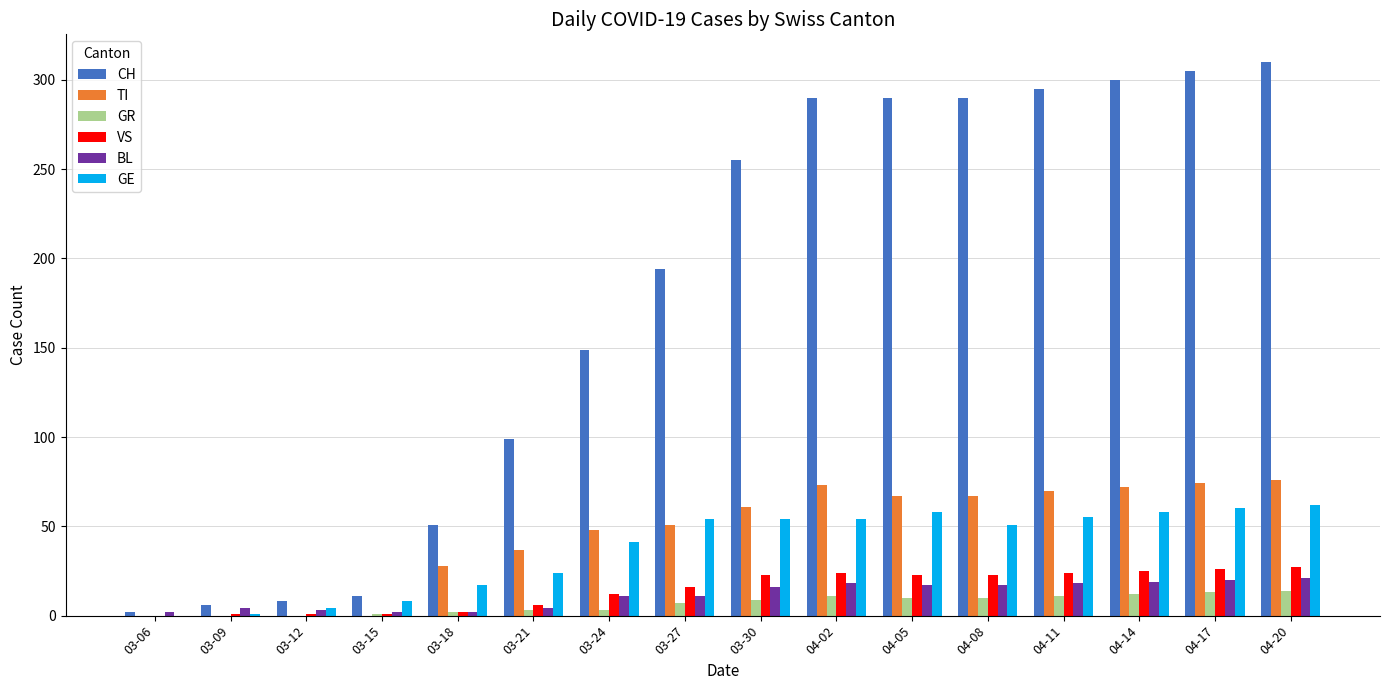

What are all the series names shown in the legend?

CH, TI, GR, VS, BL, GE